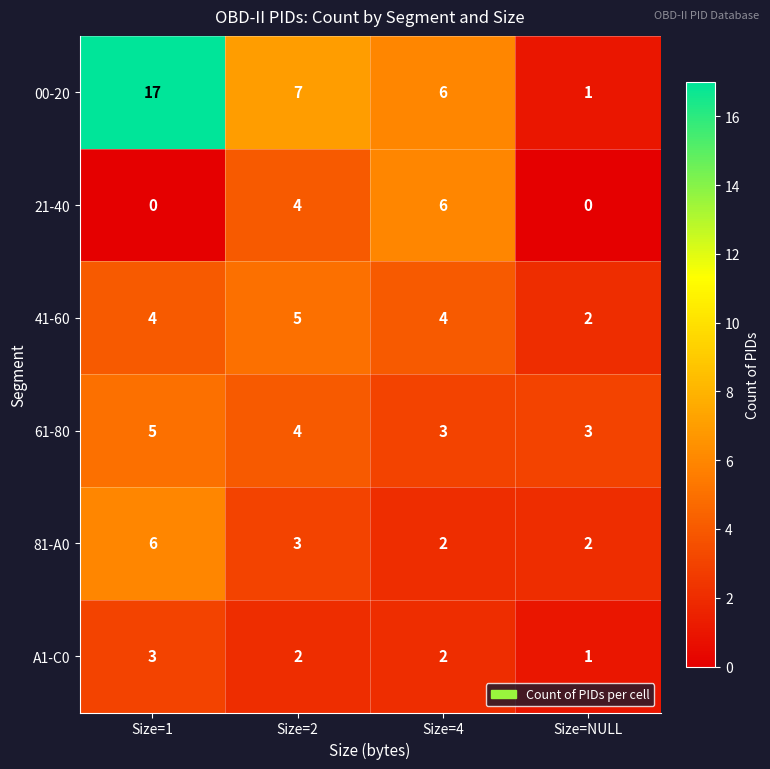

List the labels in order of 00-20 value, smallest first.

Size=NULL, Size=4, Size=2, Size=1